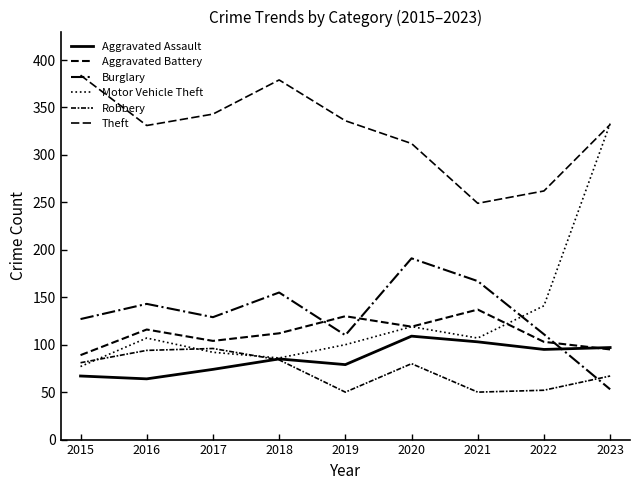

The Motor Vehicle Theft series shows 150 at 2023. True or false?

False